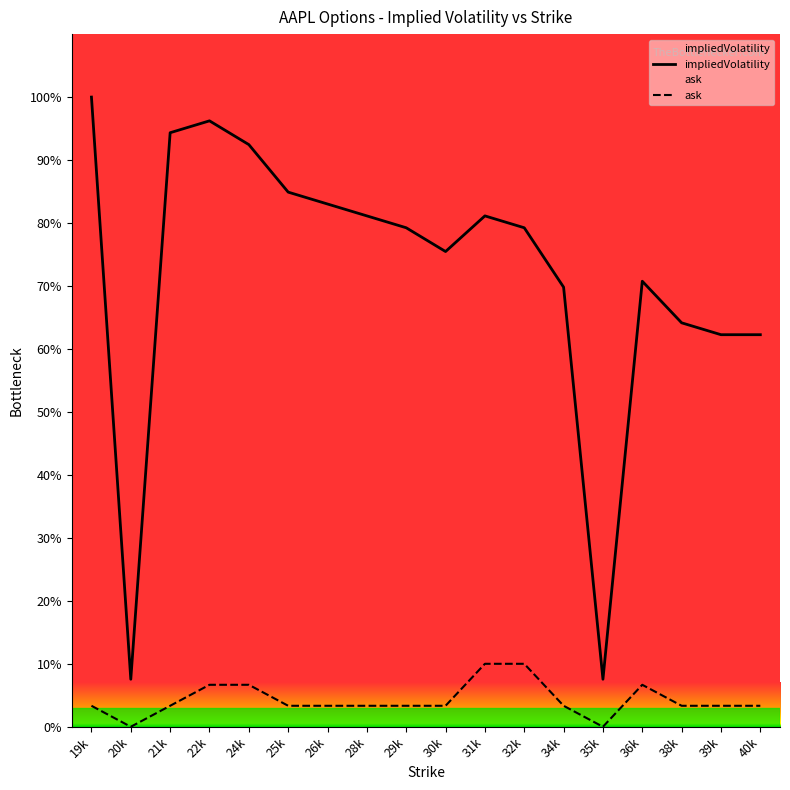

True or false: ask has a value of 5.1 at 25k.

False